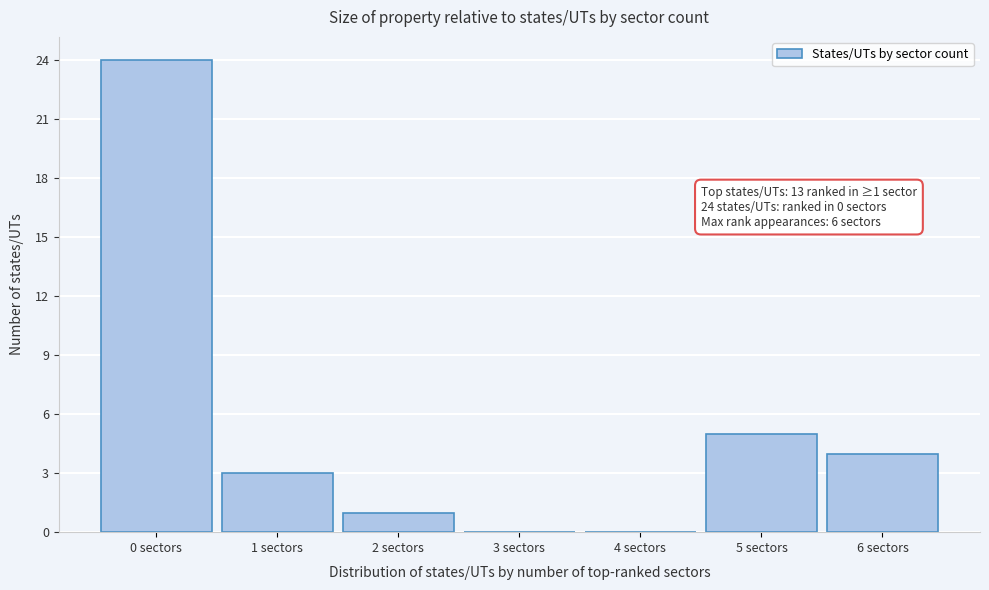

Which range on the x-axis has the tallest bar?

-0.5 to 0.5